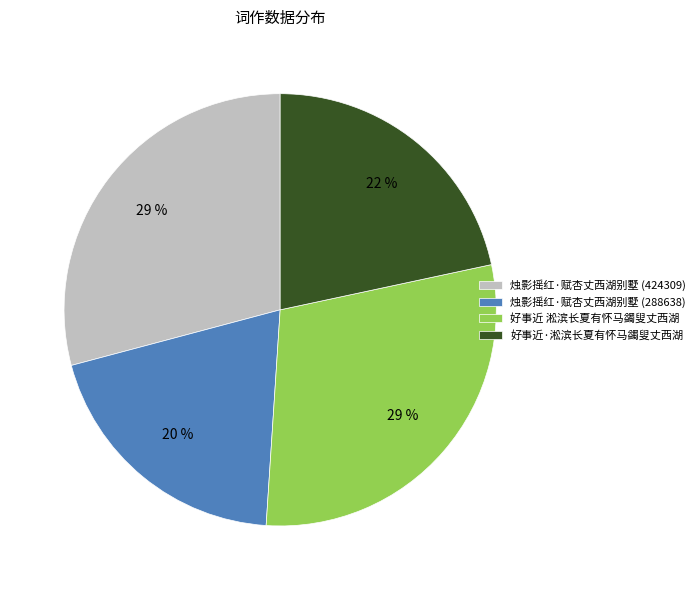

True or false: 好事近·淞滨长夏有怀马蠲叟丈西湖 accounts for 31% of the total.

False